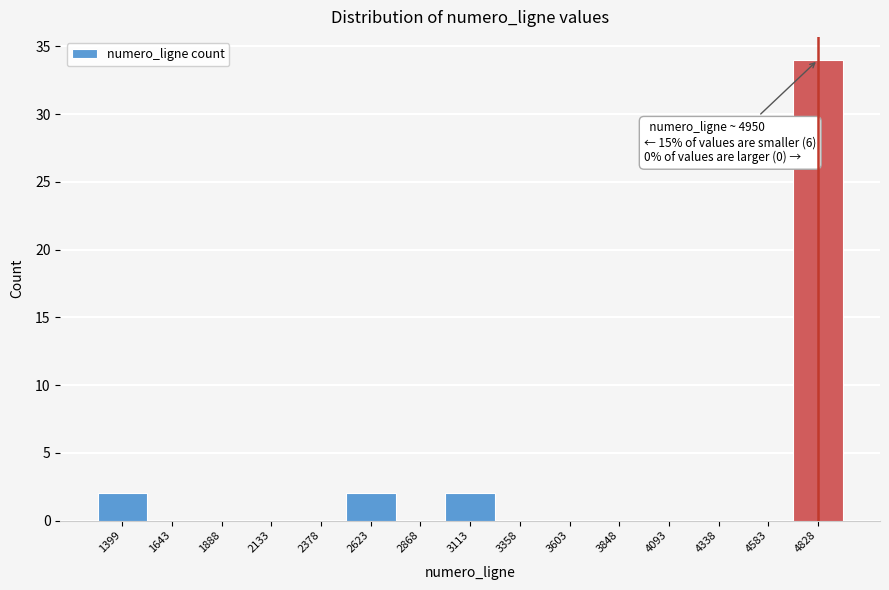

Reading left to right, transcribe all the data shown in this chart.

1399=2	1643=0	1888=0	2133=0	2378=0	2623=2	2868=0	3113=2	3358=0	3603=0	3848=0	4093=0	4338=0	4583=0	4828=34